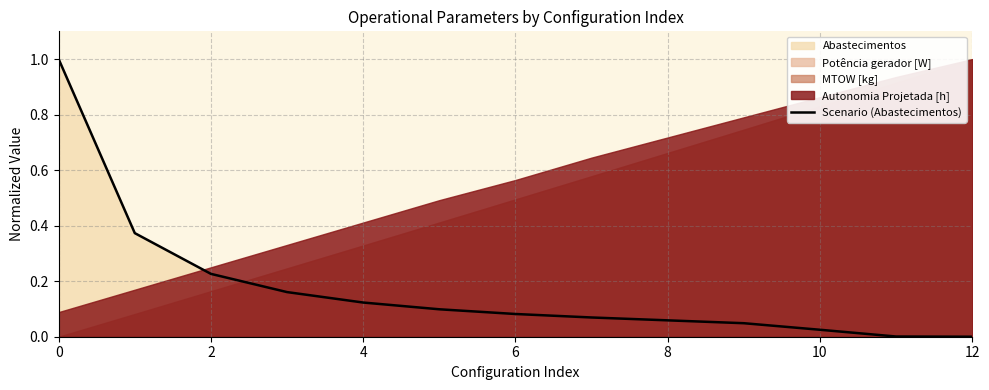

True or false: there are more than 1 points higher than both neighbors.

False